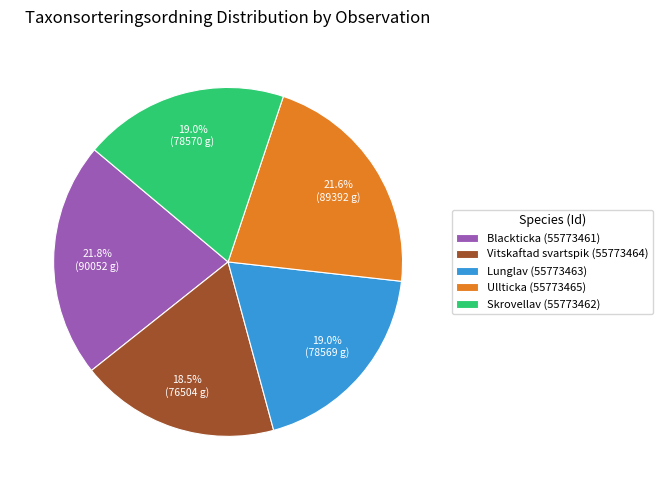

Approximately how many times larger is the value at Ullticka (55773465) compared to Blackticka (55773461)?

1.0